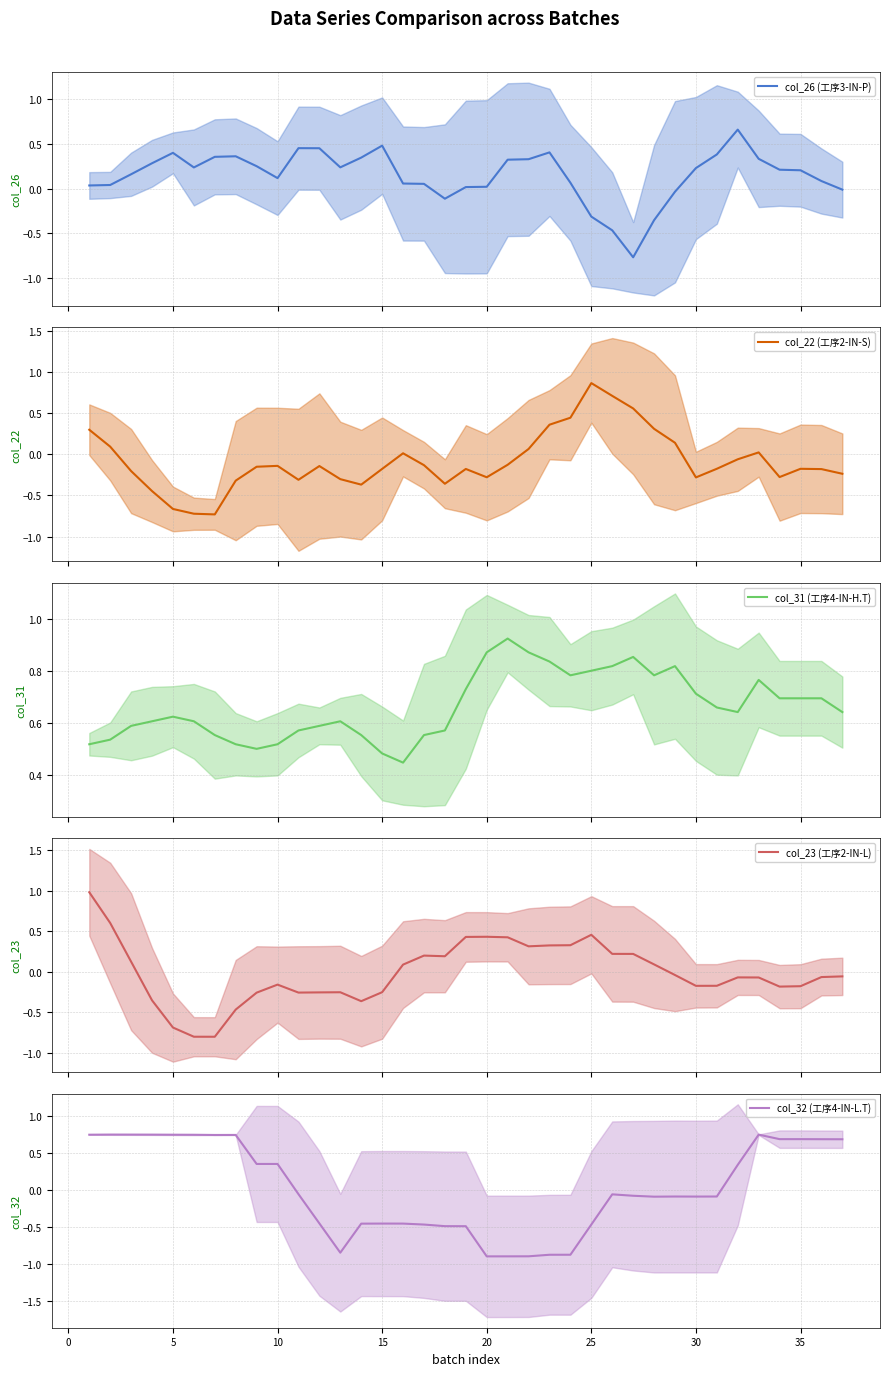

The col_32 (工序4-IN-L.T) series shows 0.7 at 35. True or false?

True